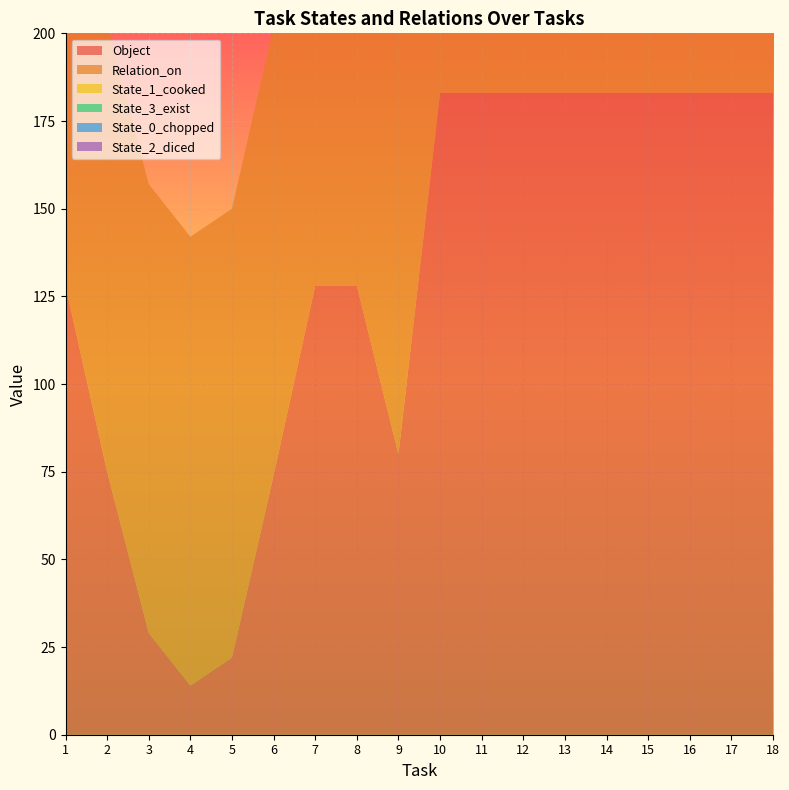

Reading left to right, what are all the values shown in this chart?

Object: 1=128	2=75	3=29	4=14	5=22	6=74	7=128	8=128	9=80	10=183	11=183	12=183	13=183	14=183	15=183	16=183	17=183	18=183
Relation_on: 1=112	2=128	3=128	4=128	5=128	6=128	7=79	8=182	9=182	10=183	11=183	12=183	13=183	14=183	15=183	16=183	17=183	18=183
State_1_cooked: 1=0	2=0	3=0	4=0	5=0	6=0	7=0	8=1	9=0	10=183	11=183	12=183	13=183	14=183	15=183	16=183	17=183	18=183
State_3_exist: 1=0	2=0	3=0	4=0	5=0	6=0	7=0	8=0	9=1	10=183	11=183	12=183	13=183	14=183	15=183	16=183	17=183	18=183
State_0_chopped: 1=0	2=0	3=0	4=0	5=0	6=0	7=0	8=0	9=0	10=183	11=183	12=183	13=183	14=183	15=183	16=183	17=183	18=183
State_2_diced: 1=0	2=0	3=0	4=0	5=0	6=0	7=0	8=0	9=0	10=183	11=183	12=183	13=183	14=183	15=183	16=183	17=183	18=183